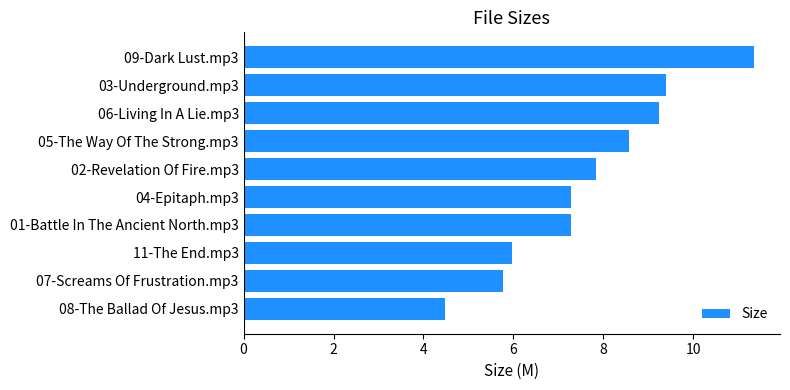

Which has a higher value, 06-Living In A Lie.mp3 or 11-The End.mp3?

06-Living In A Lie.mp3